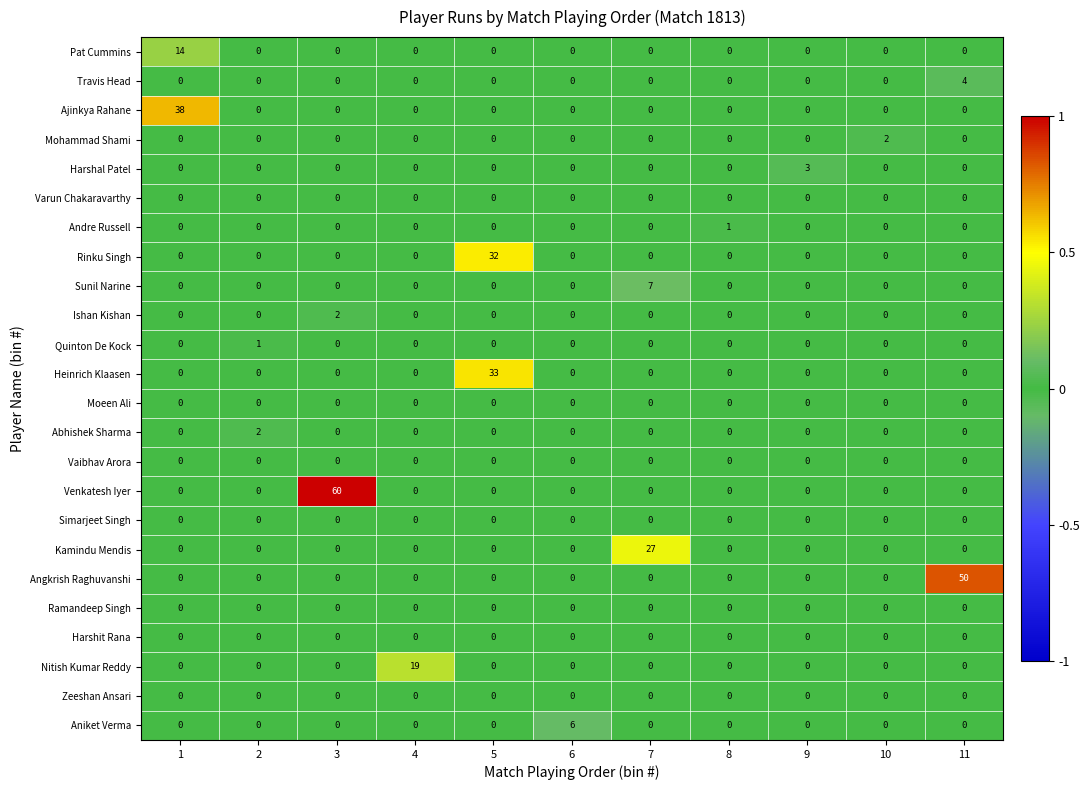

What is the total value across all series at 5?

65